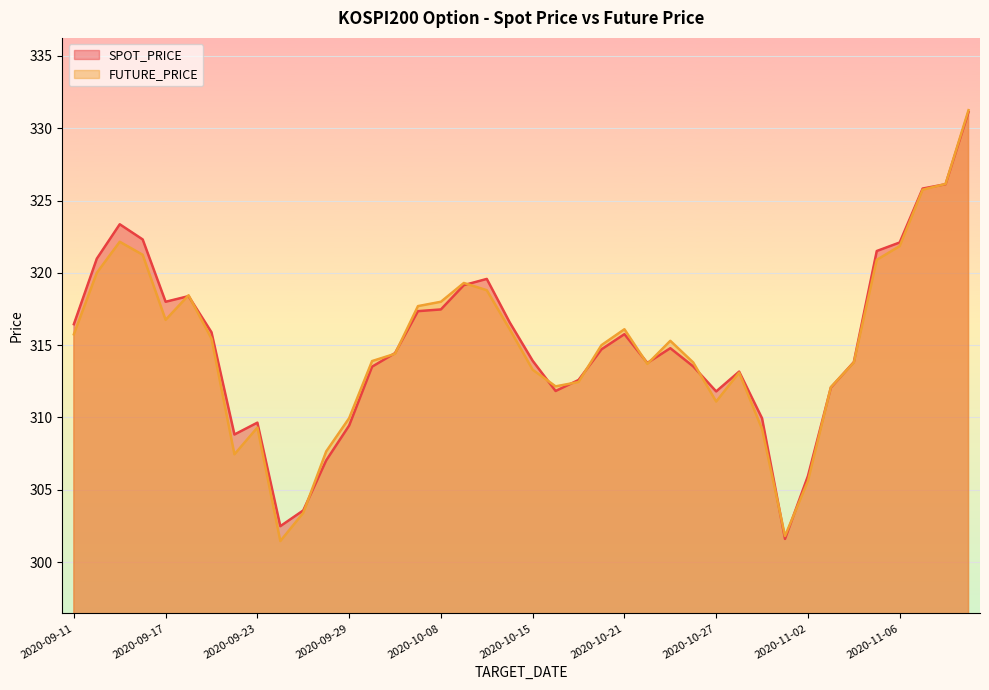

At 2020-11-03, list the series in order from largest to smallest.

FUTURE_PRICE, SPOT_PRICE